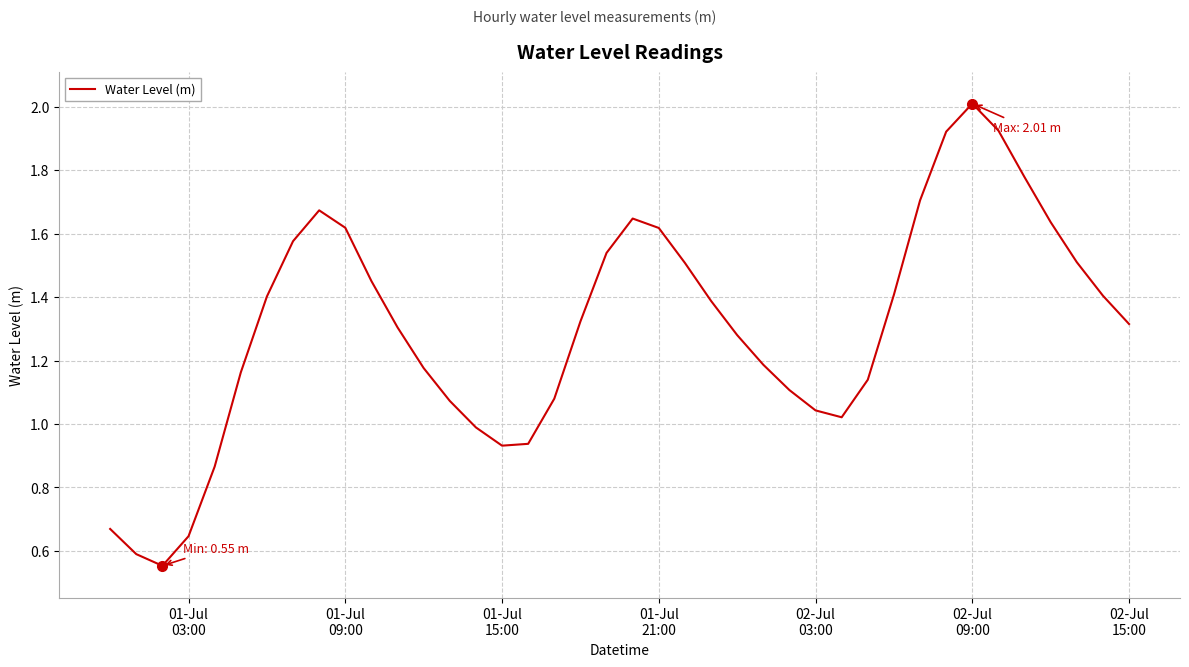

What is the greatest value displayed?

2.0